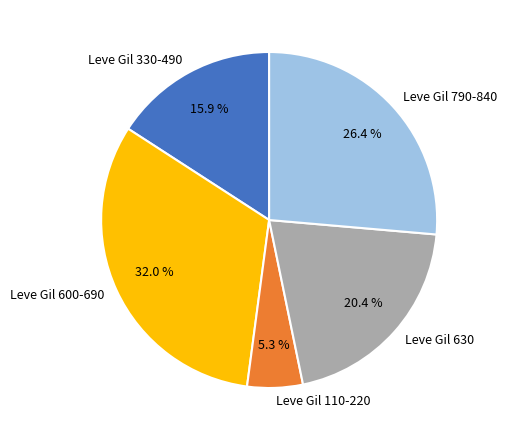

What is the ratio of the value at Leve Gil 600-690 to the value at Leve Gil 790-840?

1.2